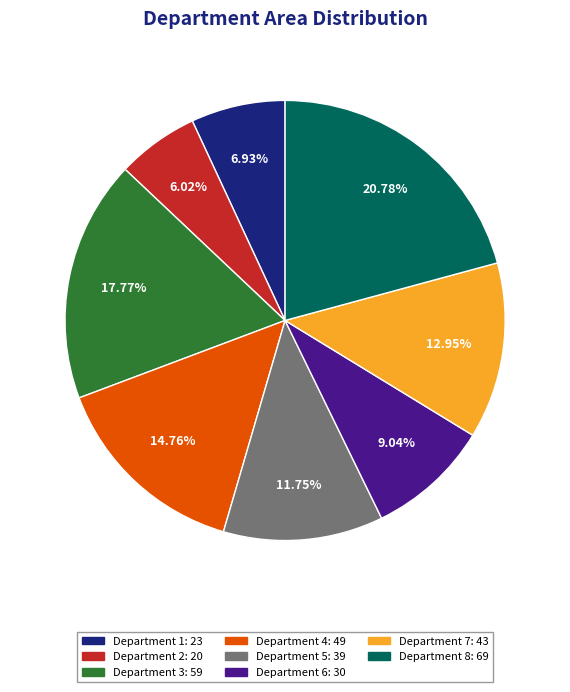

Do Department 1: 23 and Department 8: 69 together represent more than half of the pie?

No